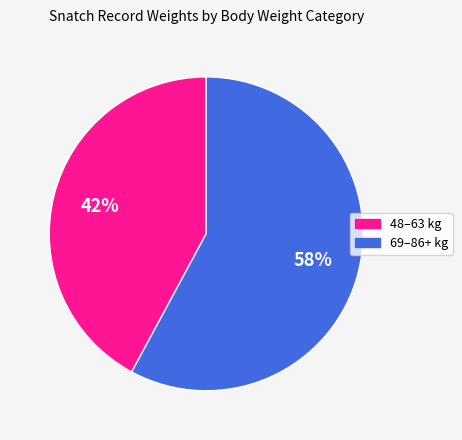

Does any single category account for the majority?

Yes